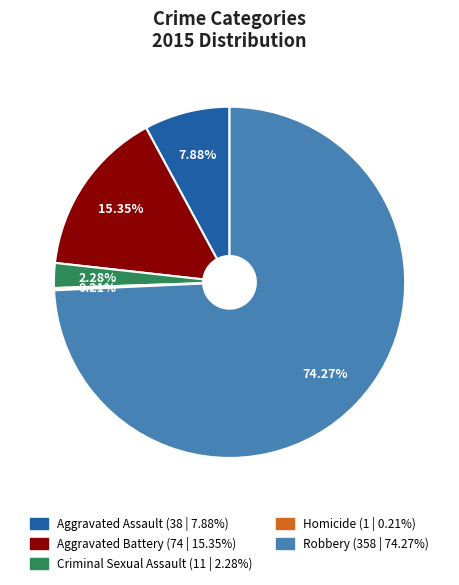

Is there any slice that represents more than half of the pie?

Yes